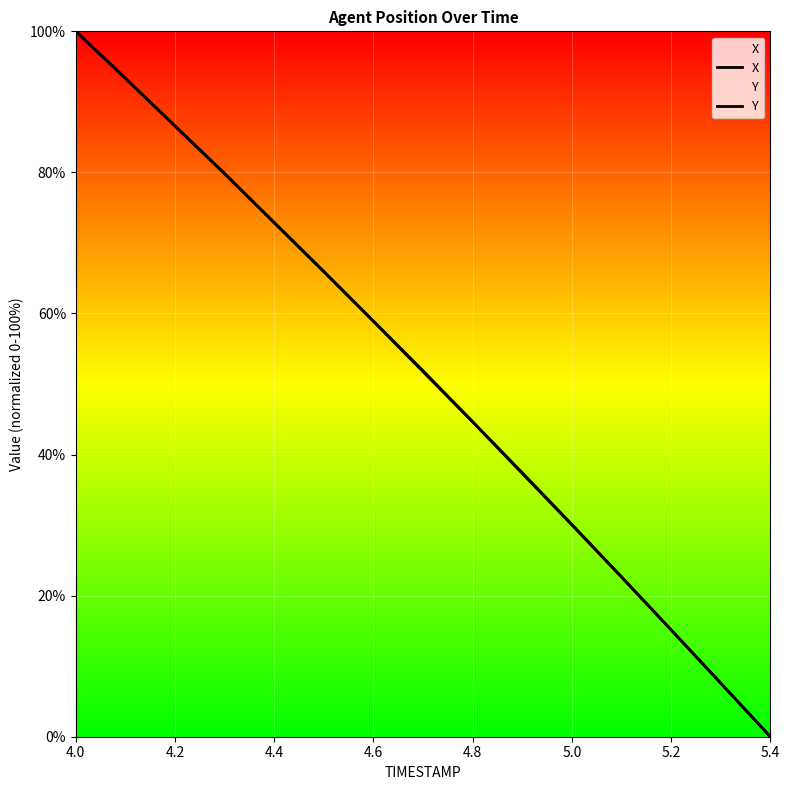

Reading right to left, what are all the values shown in this chart?

X: 0.0	7.6	15.1	22.6	30.0	37.3	44.6	51.7	58.9	65.9	72.8	79.8	86.6	93.3	100.0
Y: 0.0	7.6	15.1	22.7	30.1	37.4	44.6	51.9	58.9	66.0	72.9	79.8	86.6	93.3	100.0